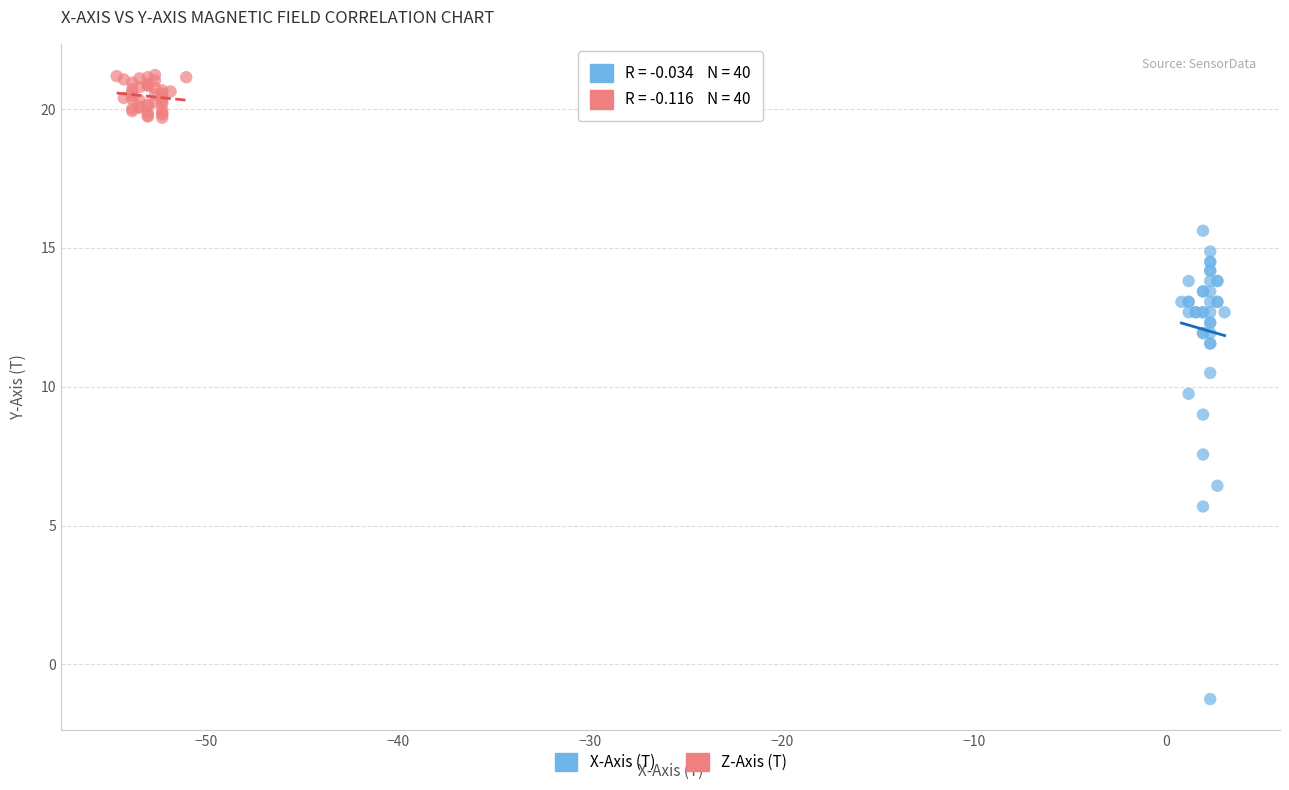

Which series reaches the minimum Y coordinate?

X-Axis (T)